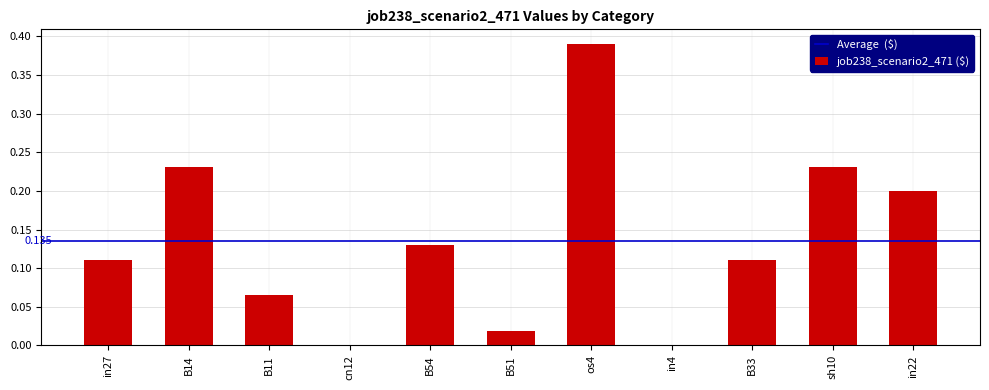

Is it true that the value at B33 is 0.2?

False